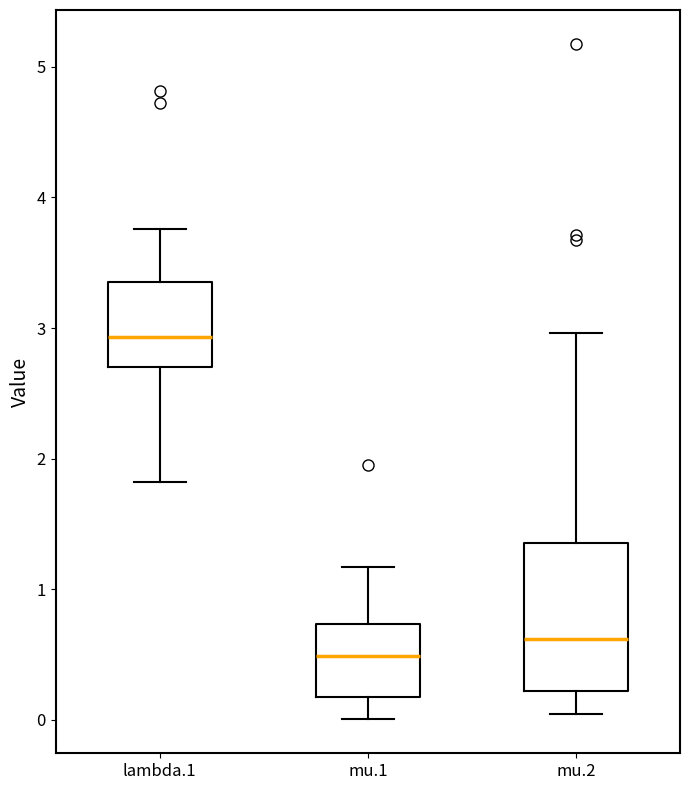

Which box is the tallest, from its lower edge to its upper edge?

mu.2